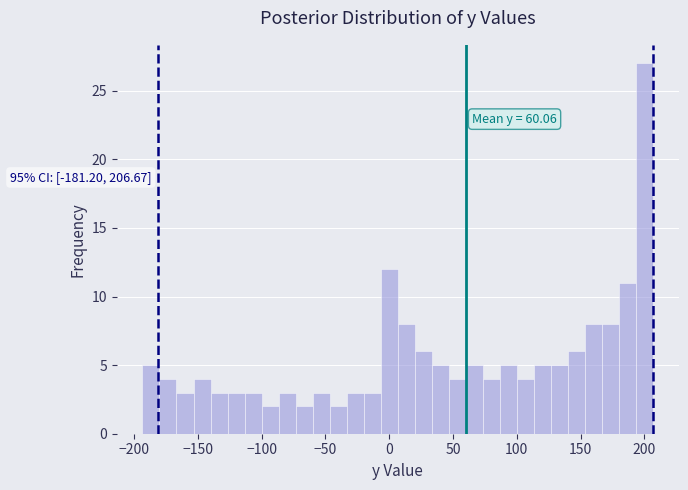

Read against the x-axis, roughly where is the centre of the tallest bar?

200